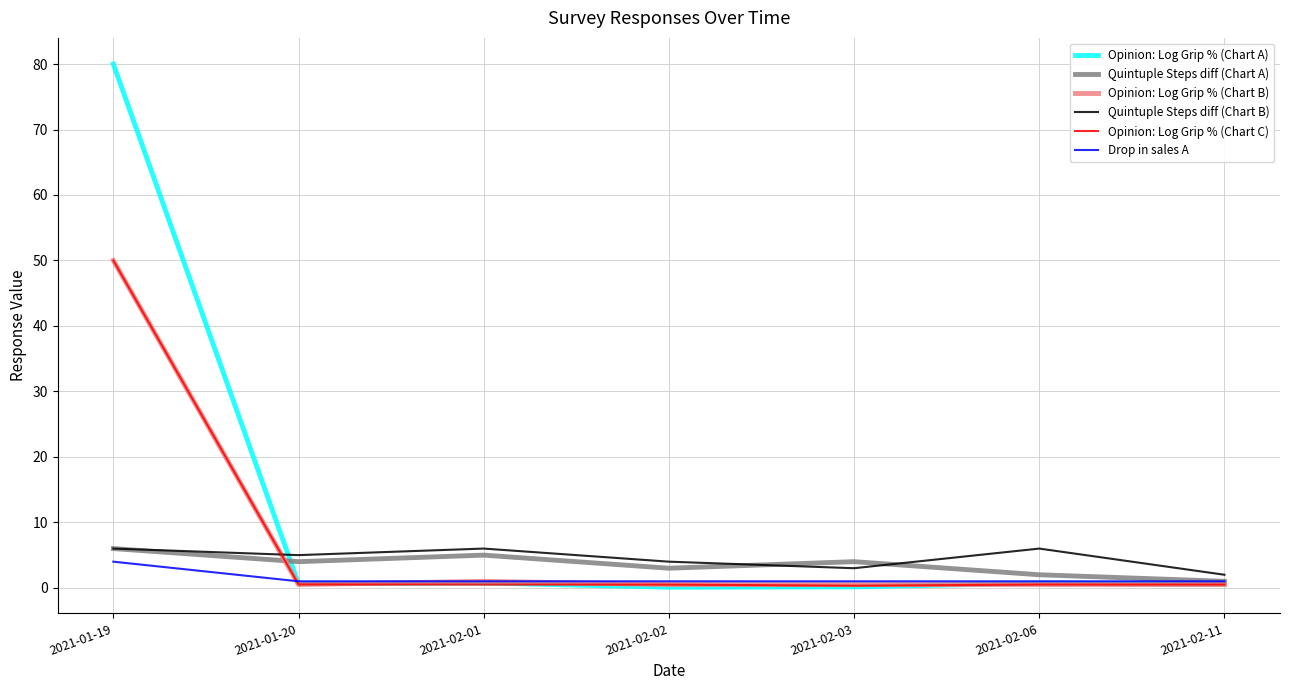

Between 2021-01-19 and 2021-02-01, which series saw the biggest shift?

Opinion: Log Grip % (Chart A)